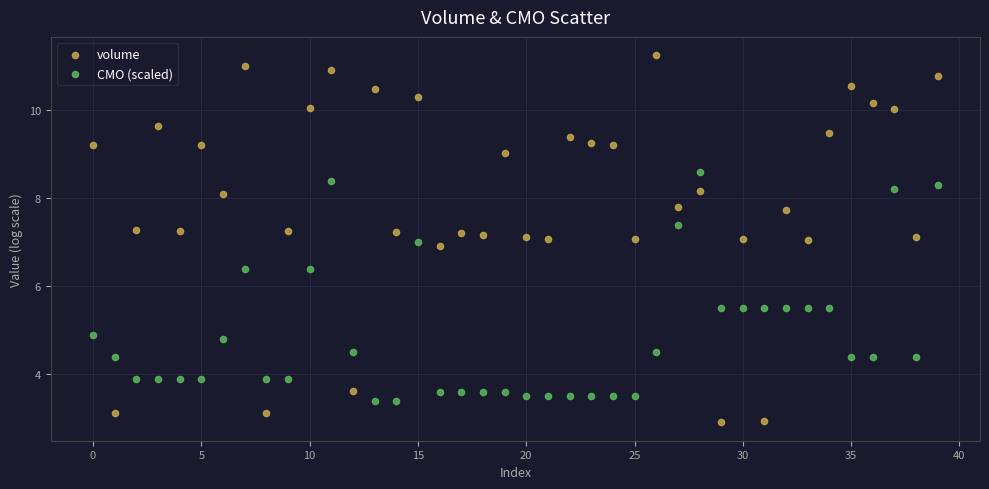

In the CMO (scaled) series, what Y value is closest to 5?

4.9